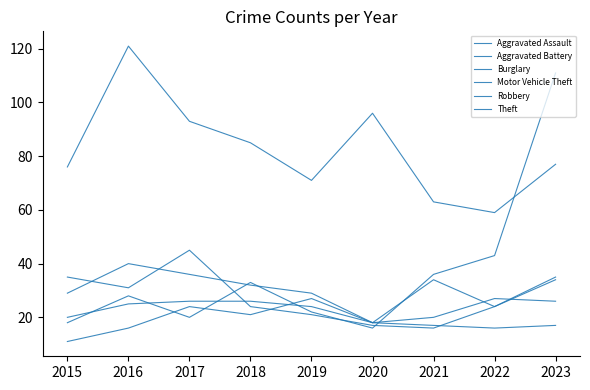

Does the chart have visible grid lines?

No